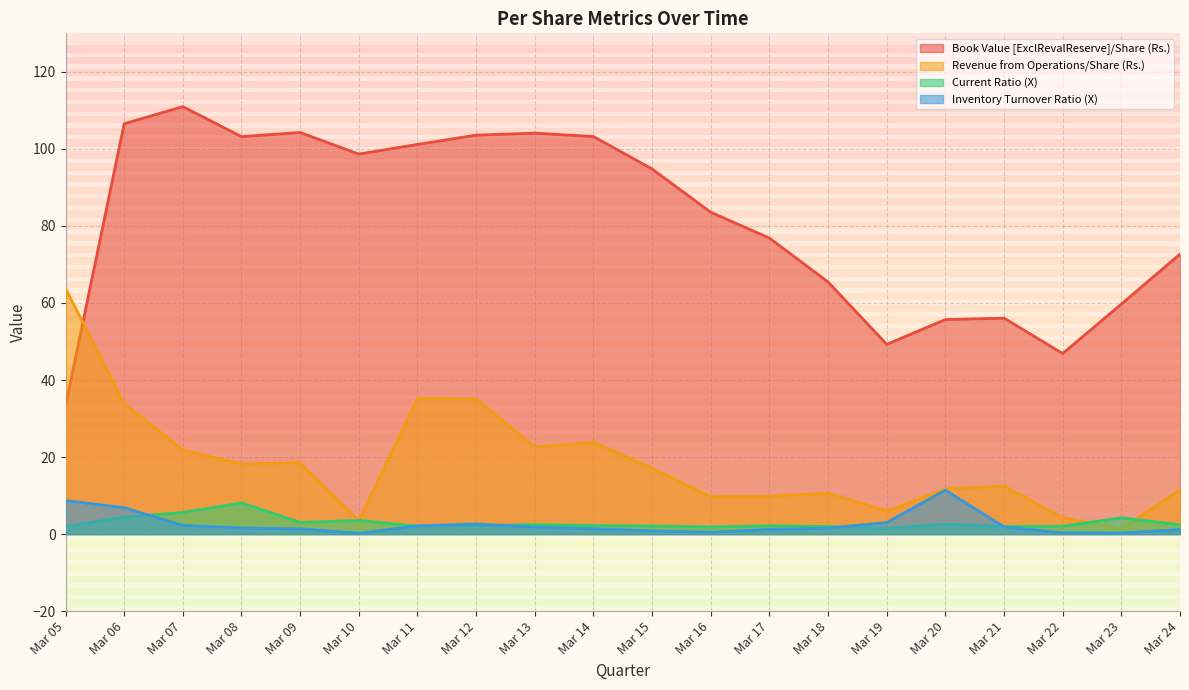

What is the average value of the Inventory Turnover Ratio (X) series?

2.6